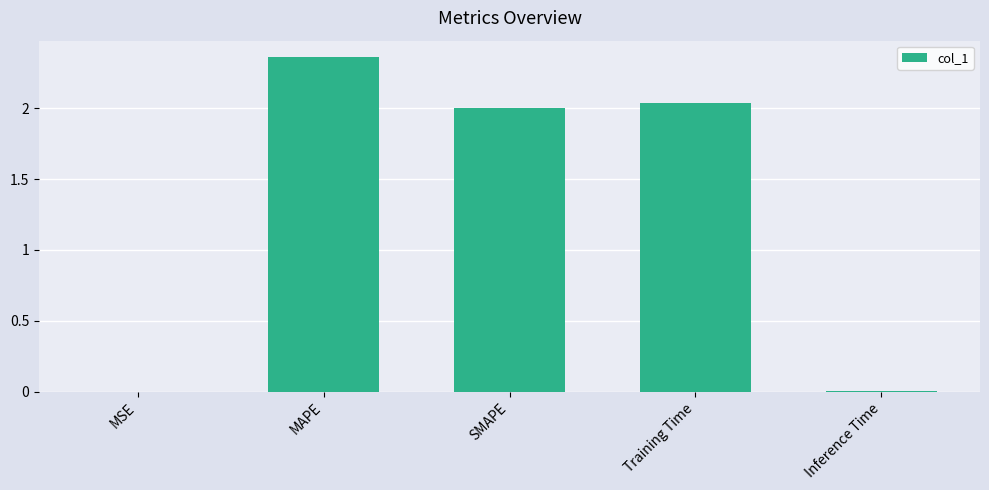

Are the bars horizontal?

No